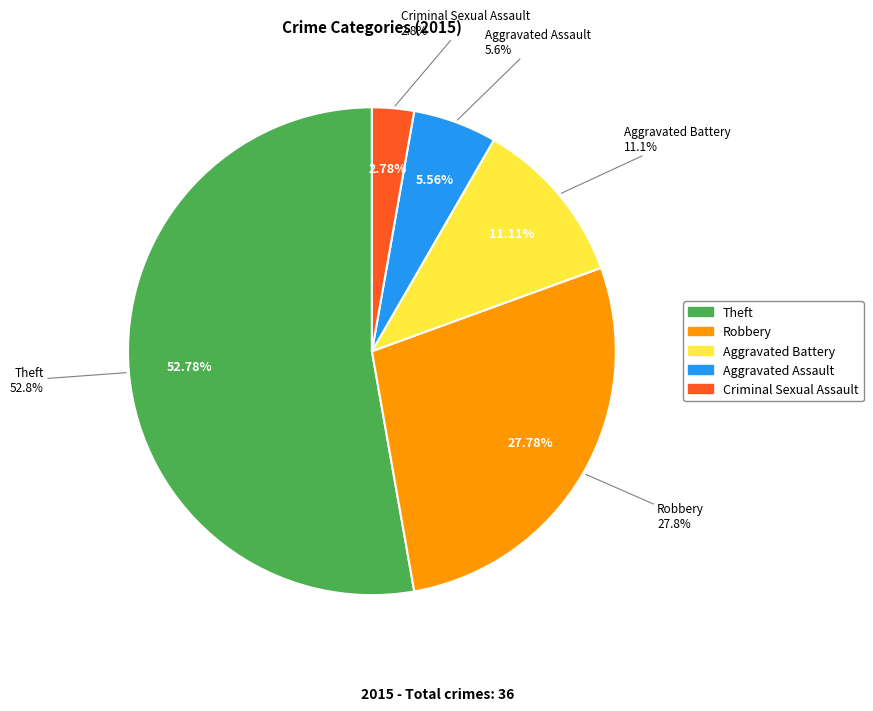

Rank the categories by value from lowest to highest.

Criminal Sexual Assault, Aggravated Assault, Aggravated Battery, Robbery, Theft